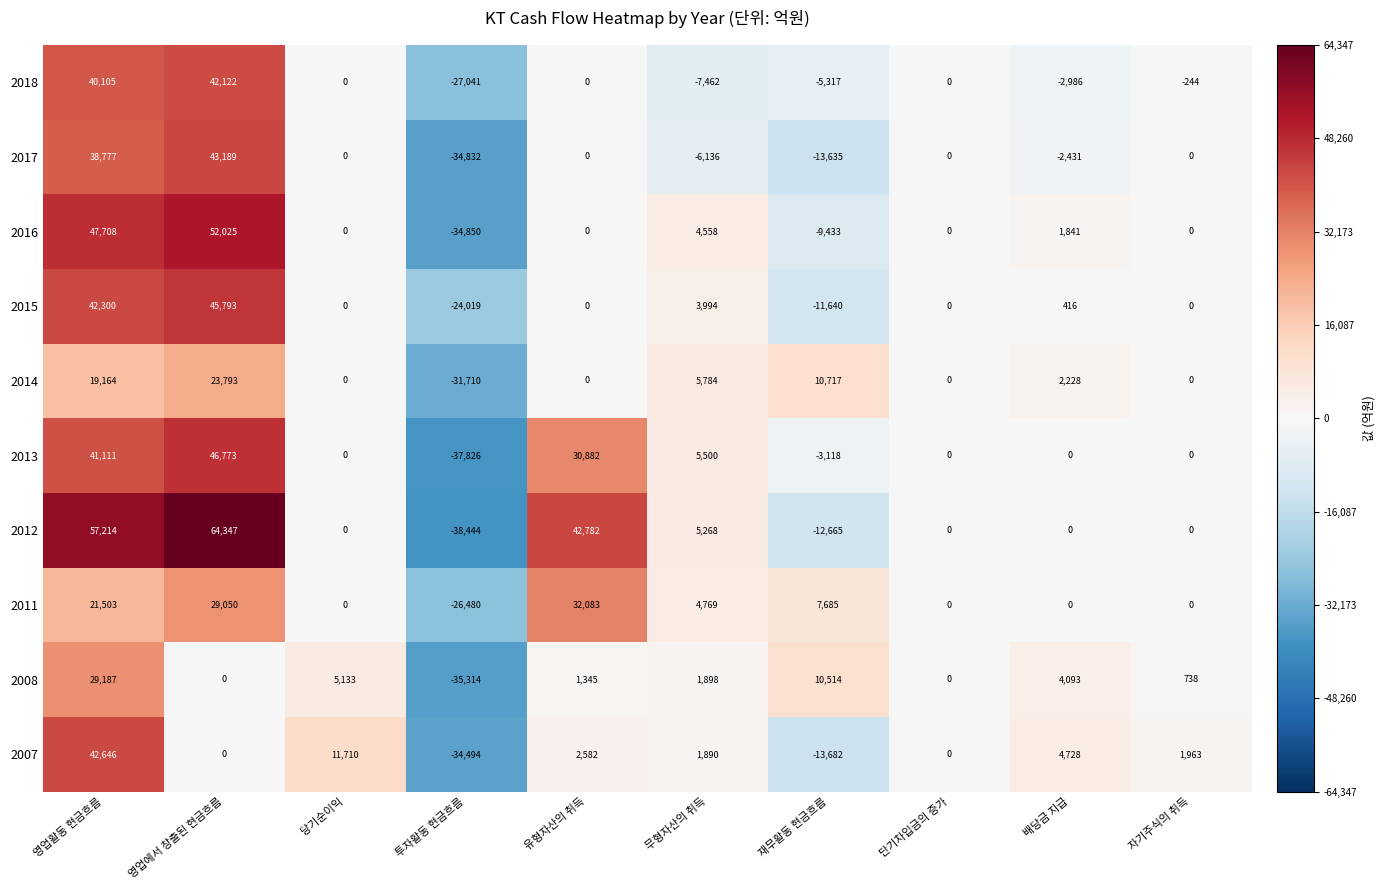

What is the sum of the 2007 values at 영업에서 창출된 현금흐름 and 자기주식의 취득?

1963